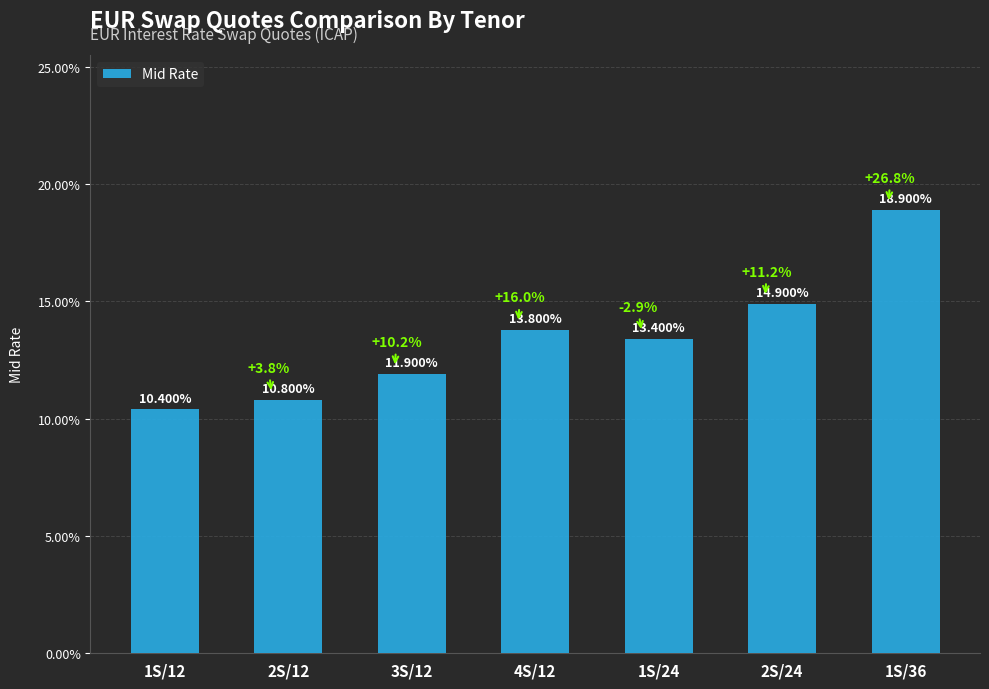

At which label is the value closest to 0?

1S/12